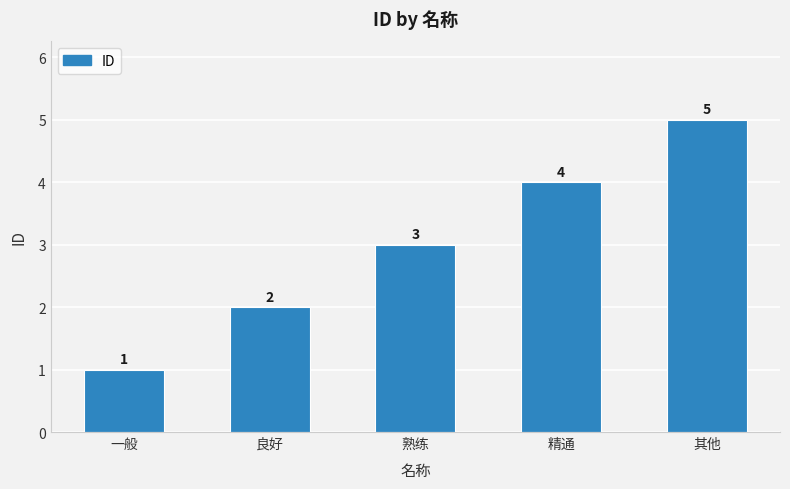

What is the minimum value shown in the chart?

1